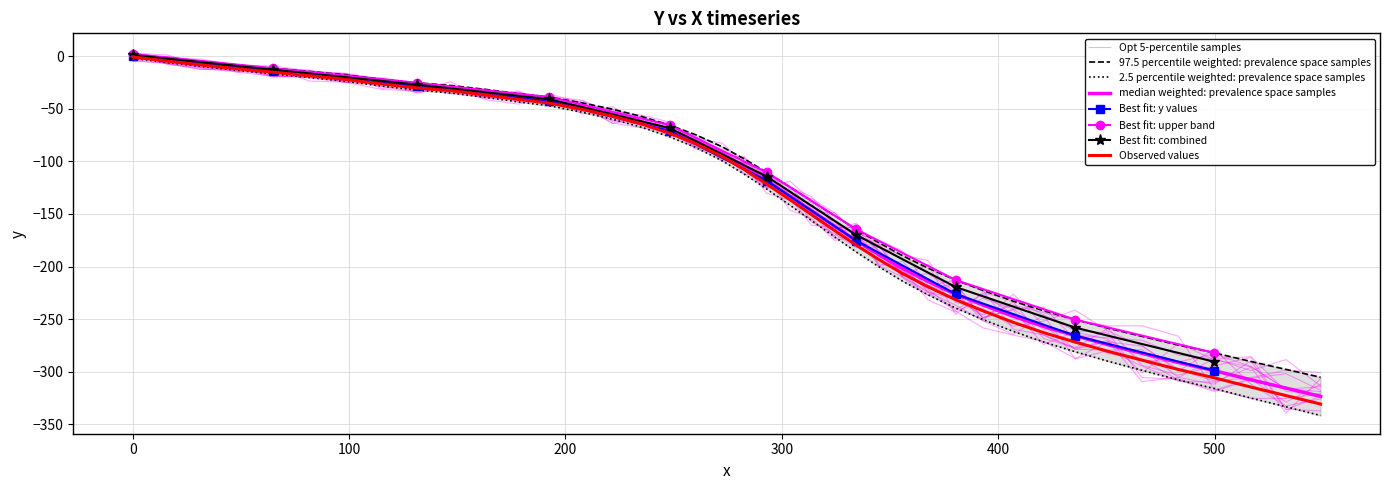

How many values are below -97?

21